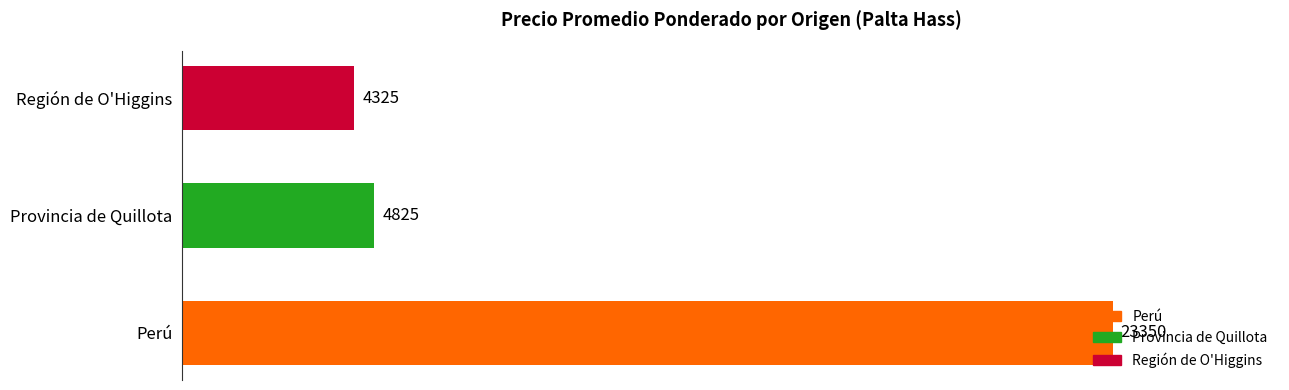

What is the approximate value at Región de O'Higgins?

4325